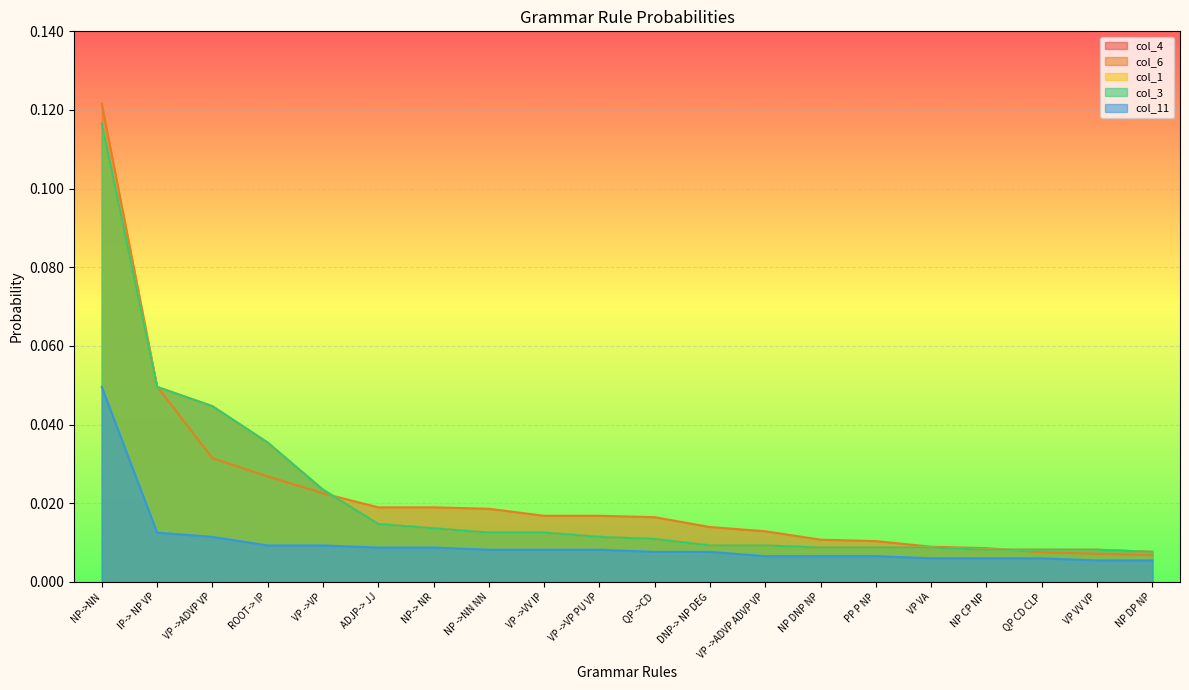

True or false: col_1 and col_3 cross at least once.

False